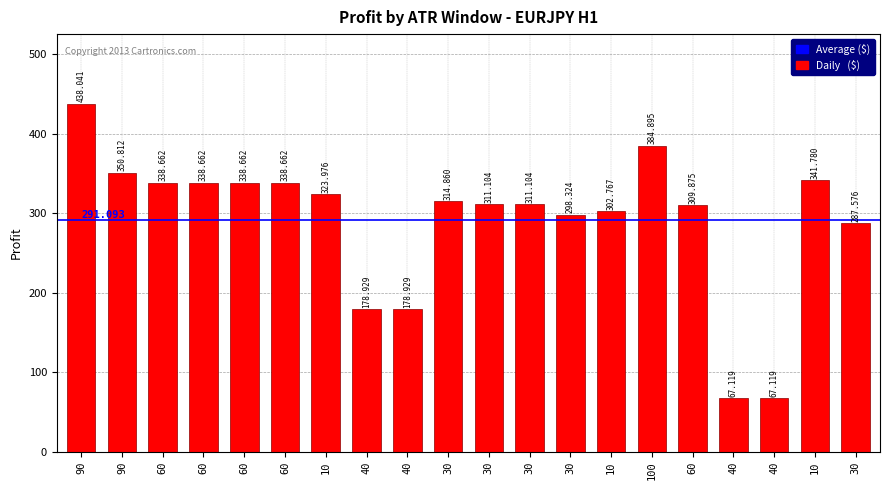

How many series are shown in this chart?

1